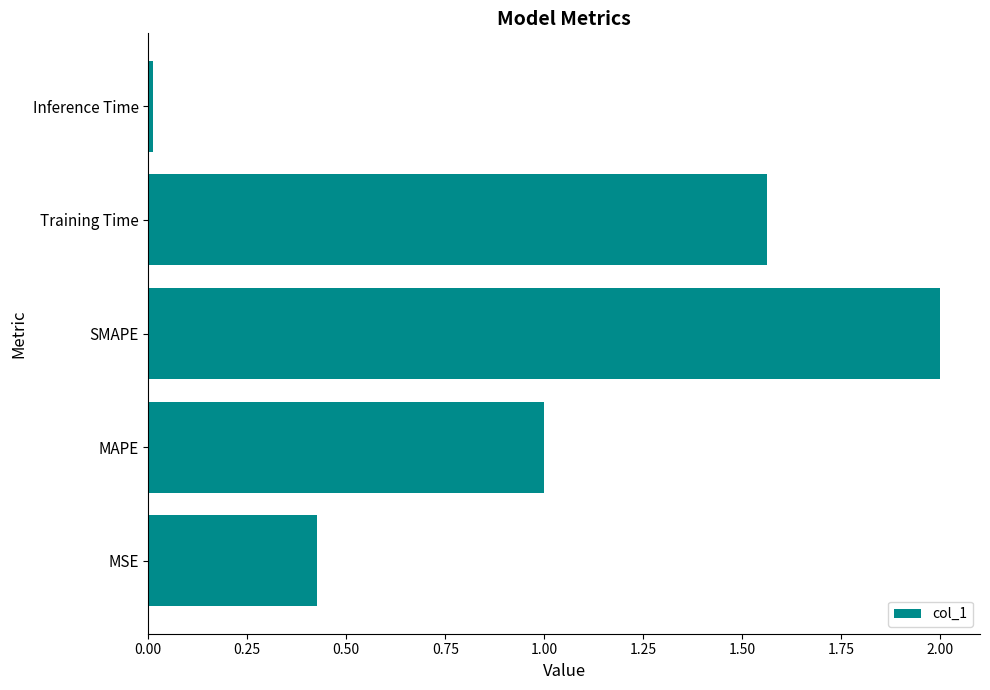

Rank the categories by value from lowest to highest.

Inference Time, MSE, MAPE, Training Time, SMAPE